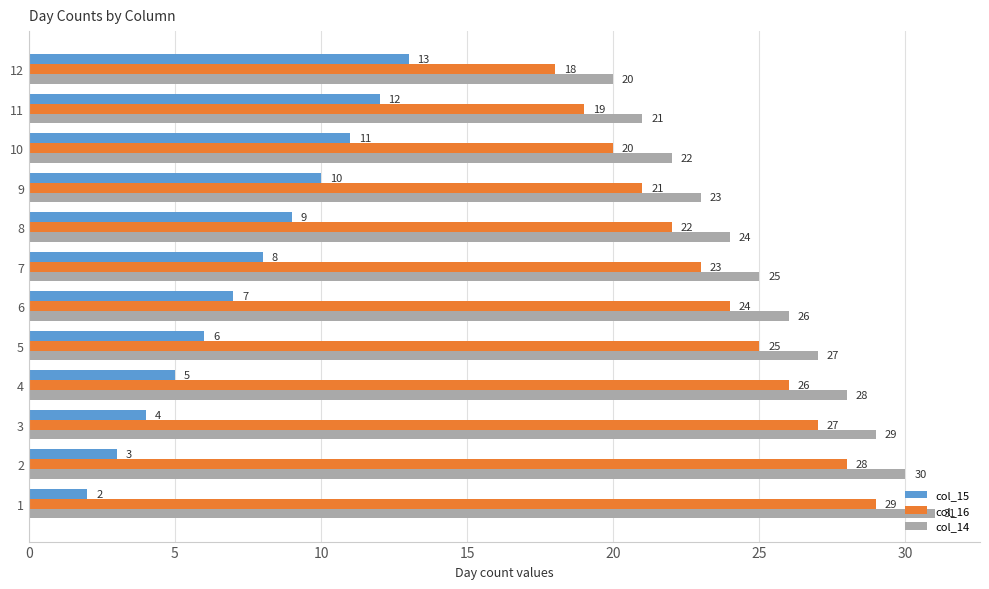

The value of col_14 at 11 is 21. True or false?

True